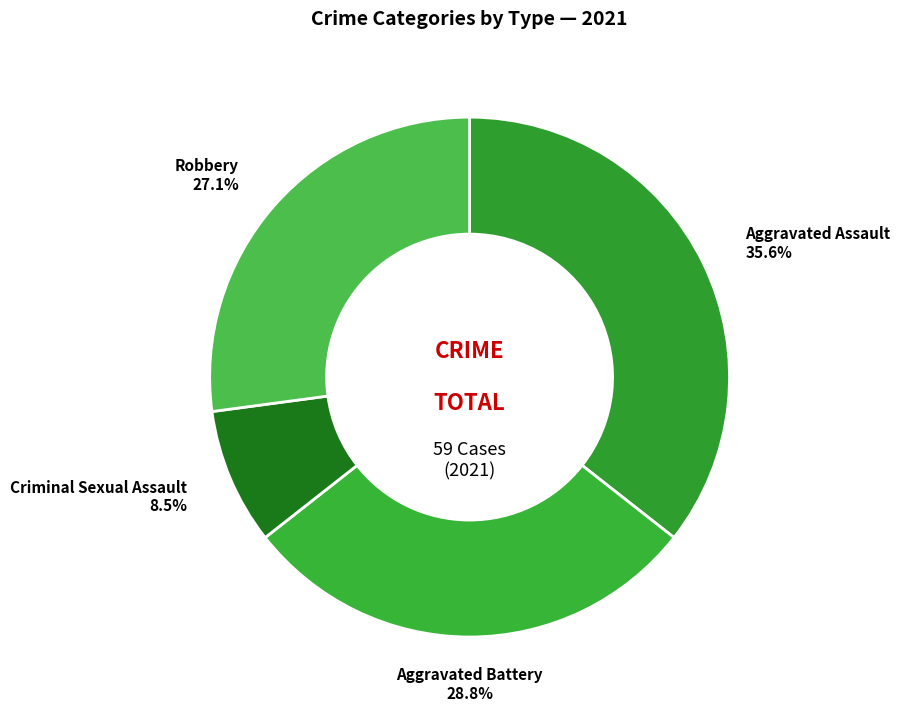

Which slice is the largest?

Aggravated Assault